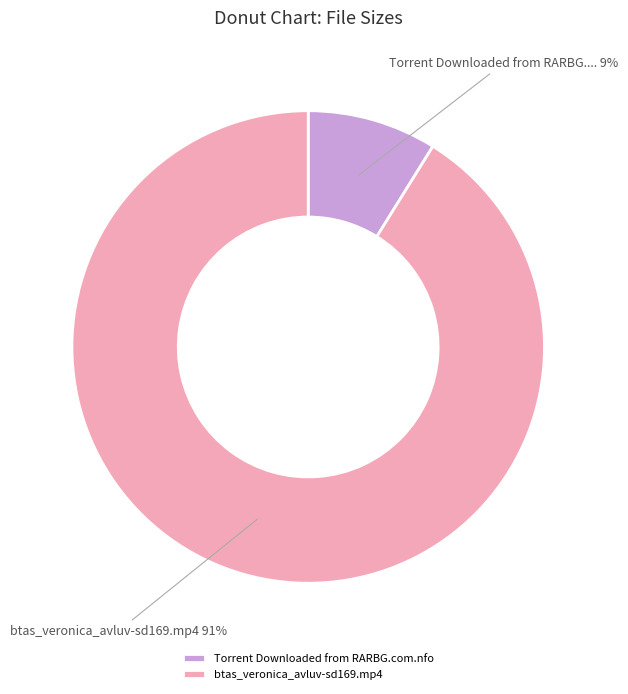

Which slice represents more than half of the pie?

btas_veronica_avluv-sd169.mp4